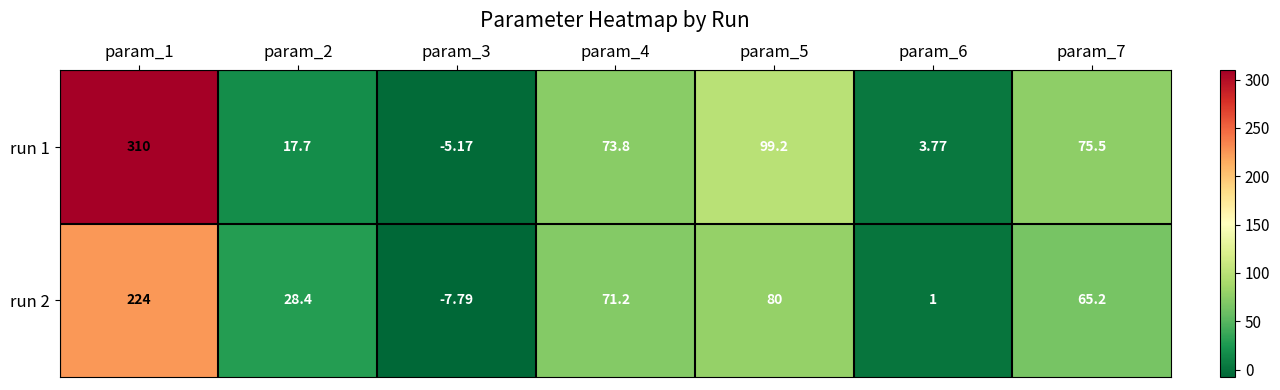

How many data points does each series have?

7